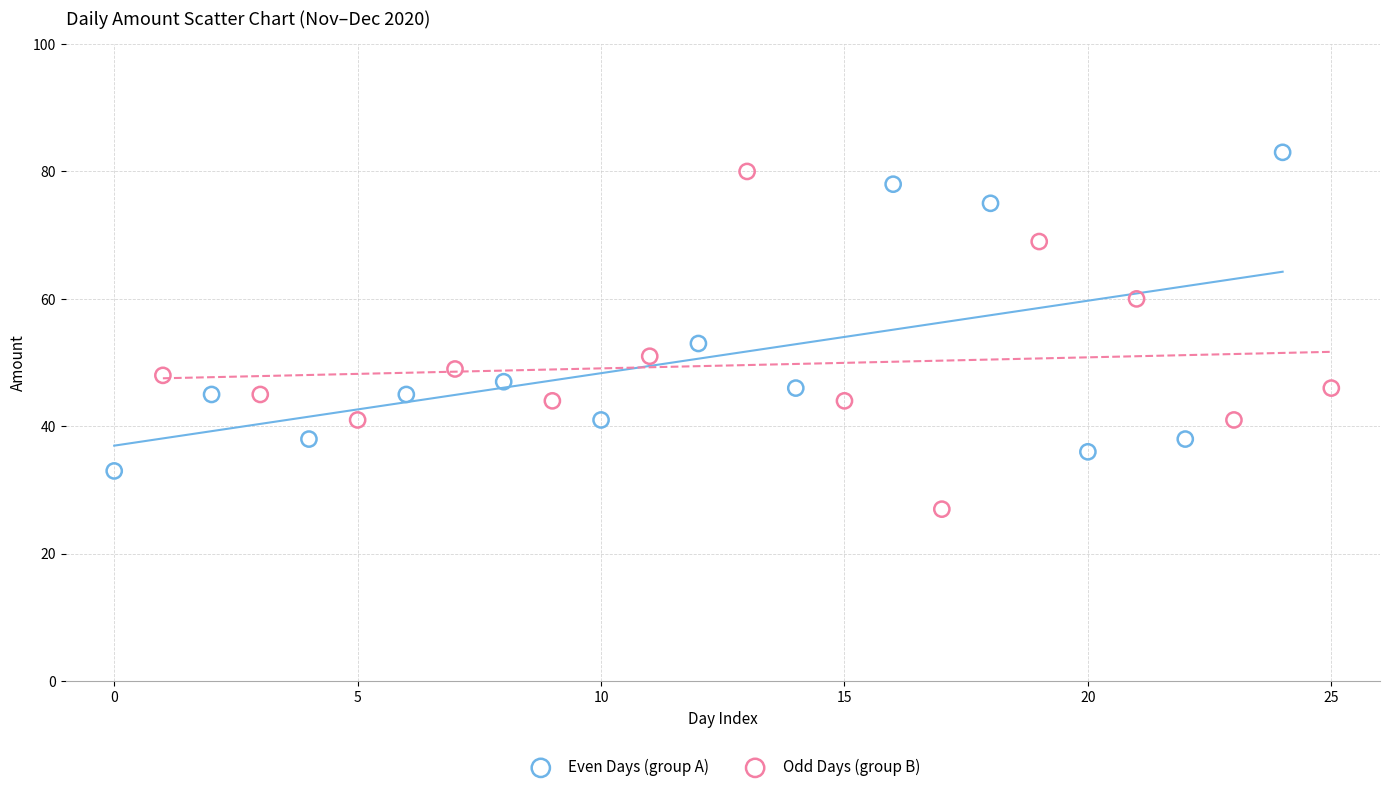

Which series reaches the minimum Y coordinate?

Odd Days (group B)